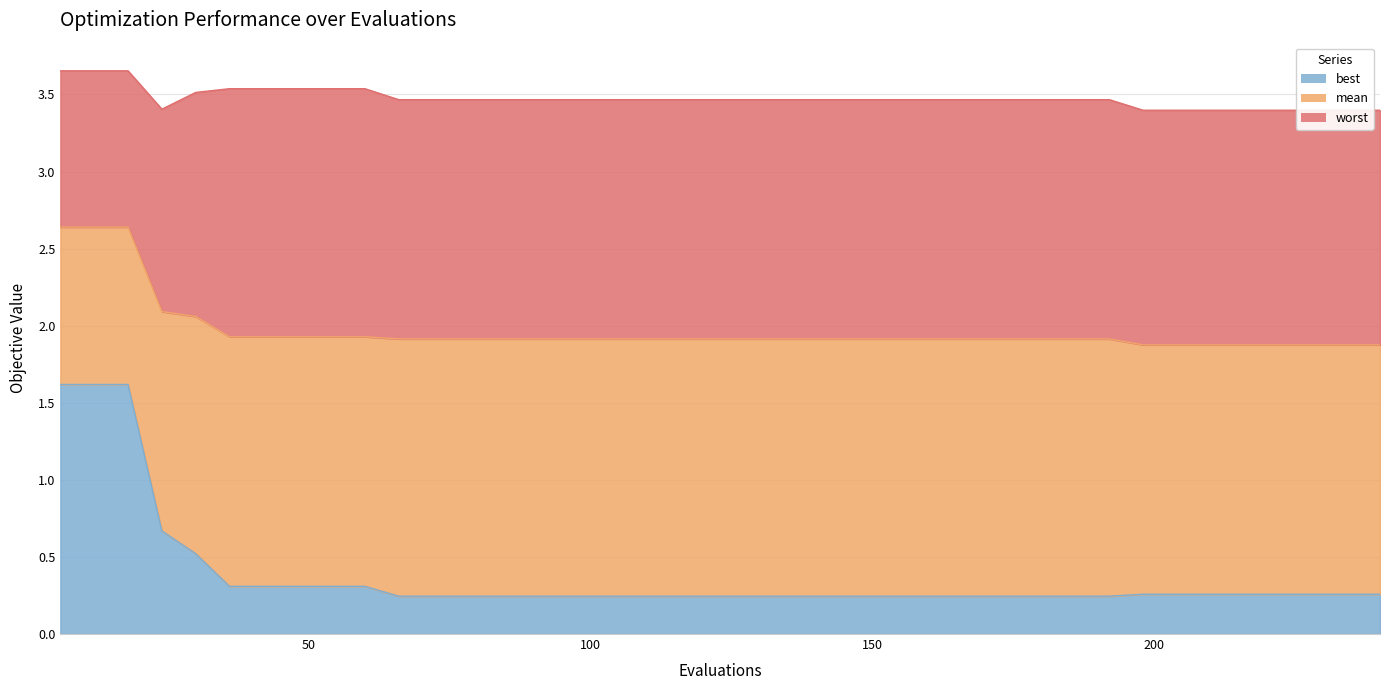

At which category does the chart reach its peak across all series?

6